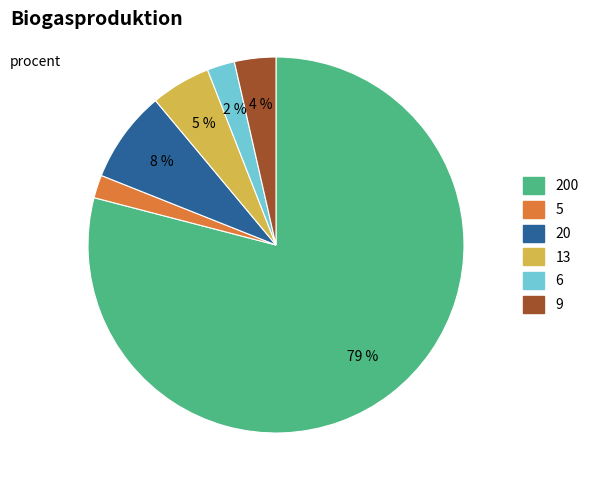

What percentage is the 13 slice, to the nearest percent?

5%